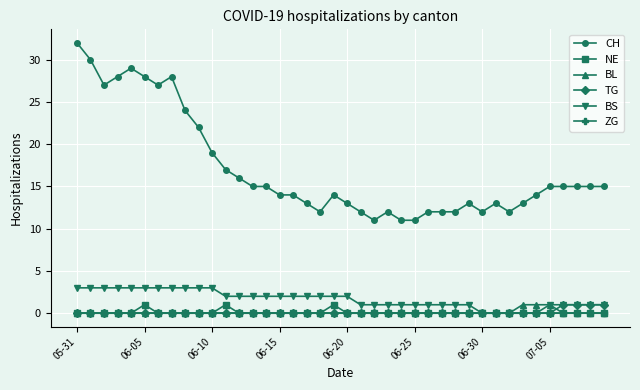

What is the maximum value shown in the chart?

32